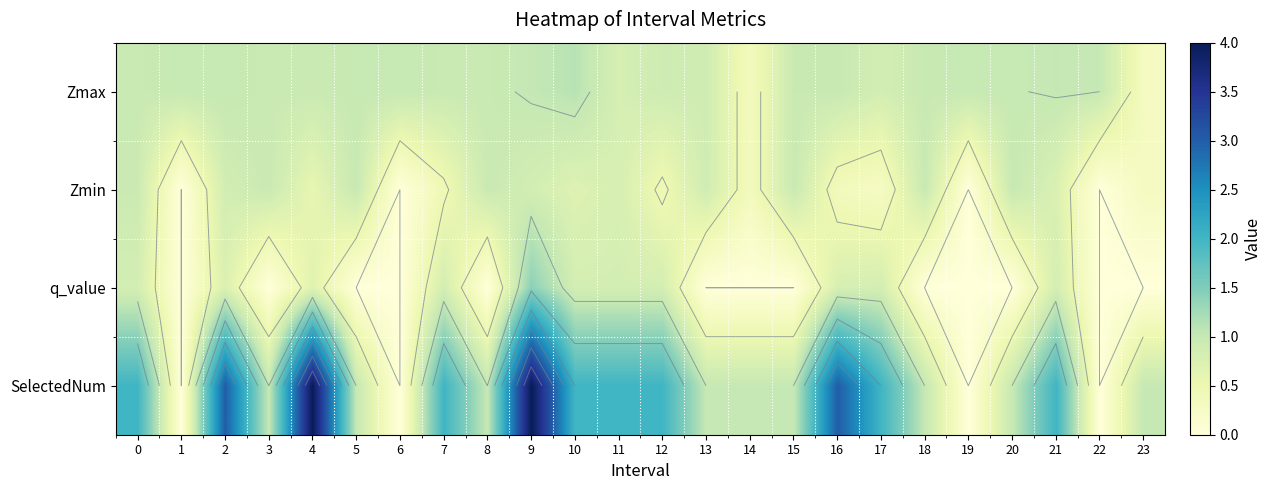

What is the total value across all series at 9?

7.3